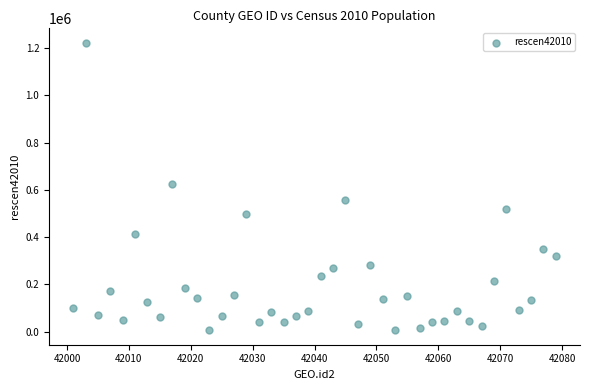

What is the range of Y values (max minus min)?

1218263